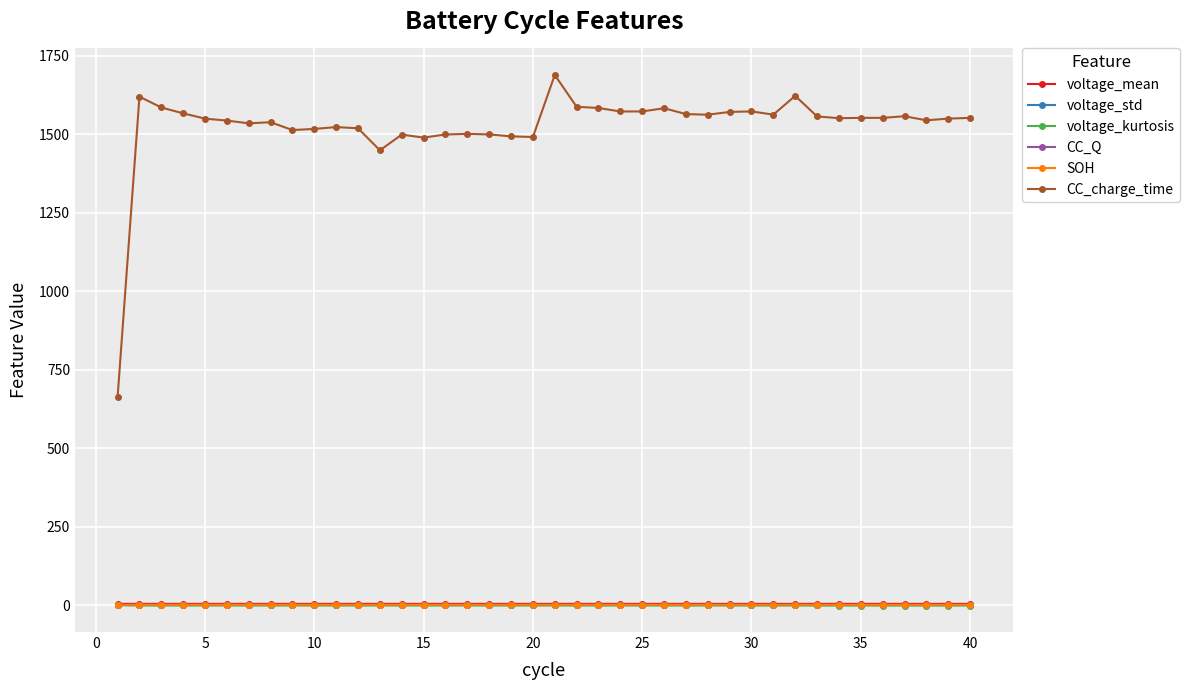

At how many categories does at least one series exceed 1156?

39